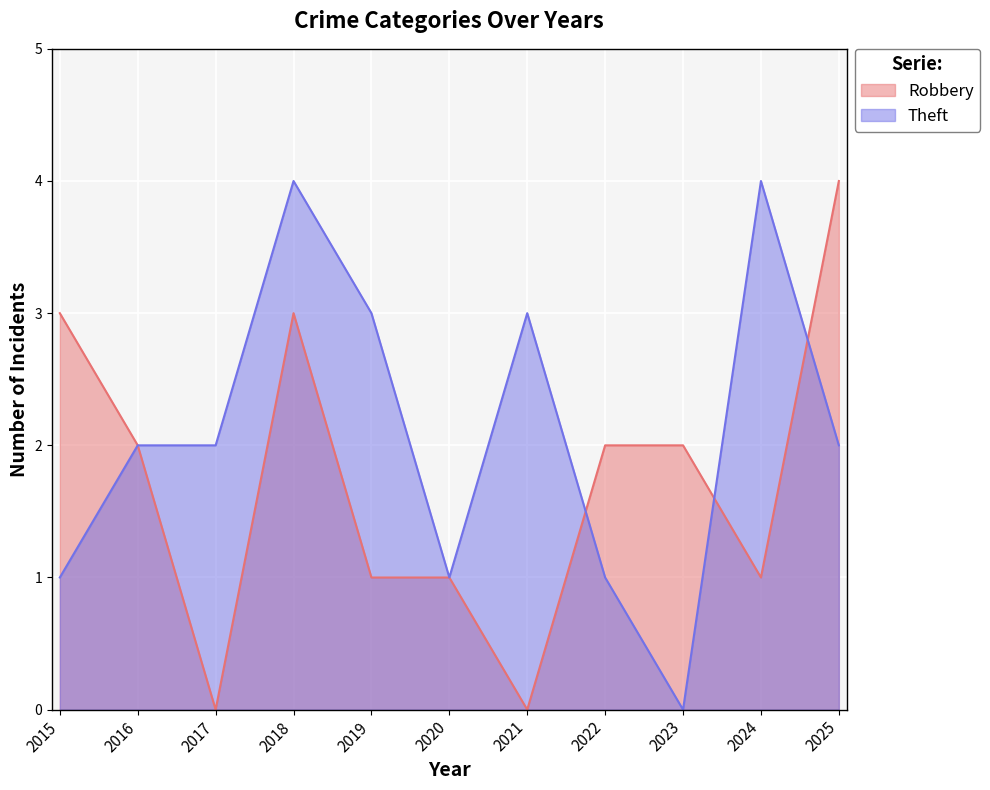

At which label does Theft reach its peak?

2018